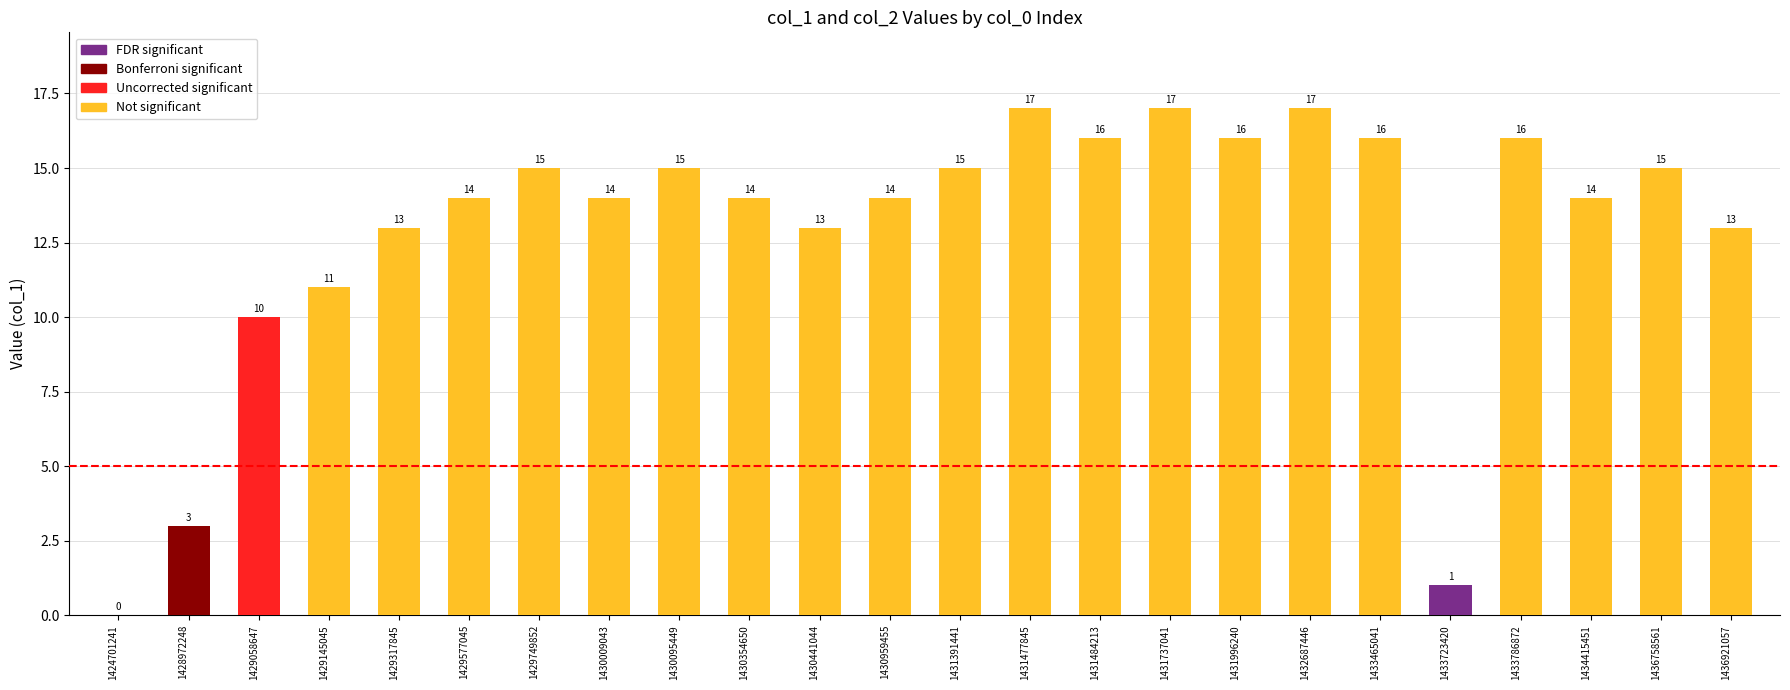

What is the sum of the values at 1430441044 and 1429749852?

28